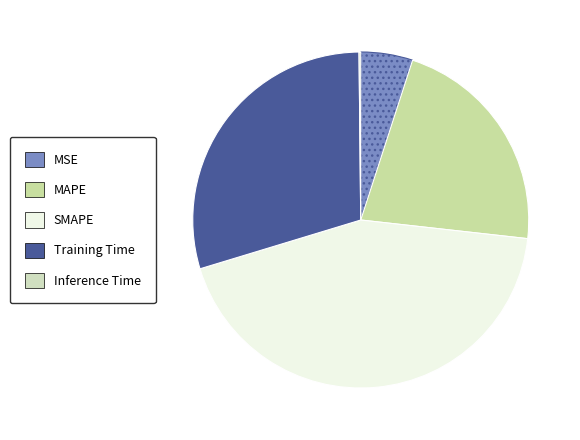

Is there any slice that represents more than half of the pie?

No